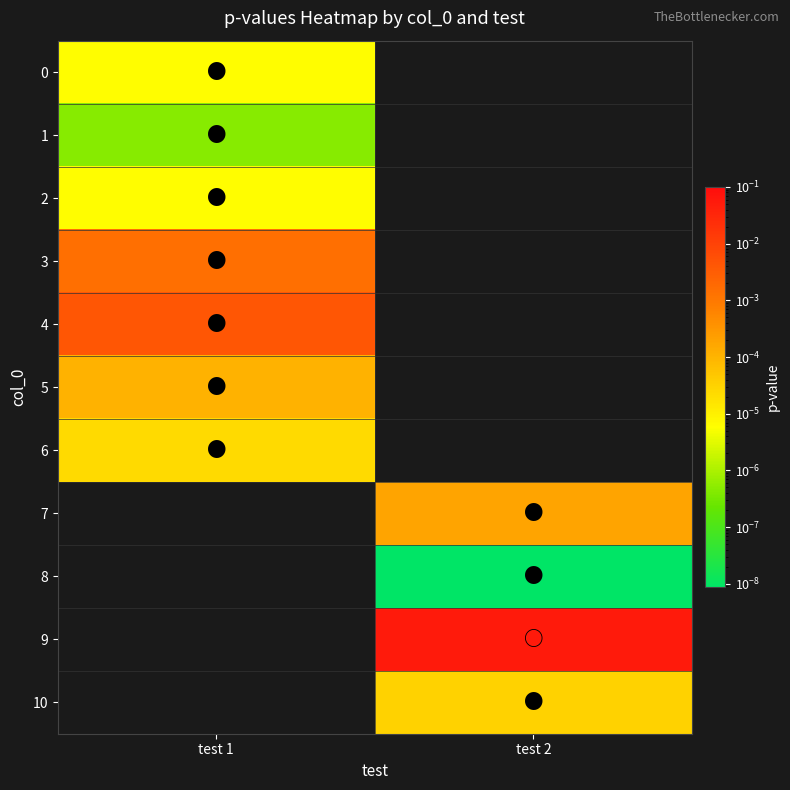

Between test 1 and test 2, which is larger?

test 2